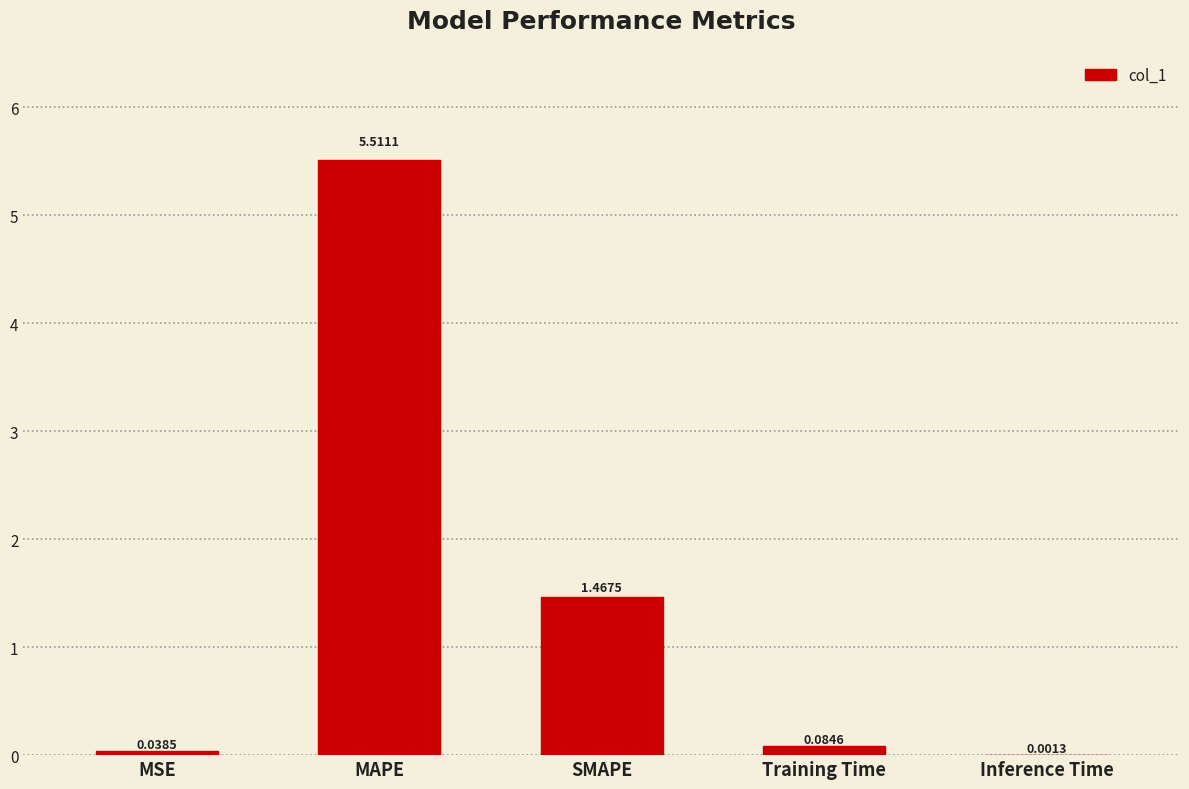

Which label corresponds to the largest value in the chart?

MAPE